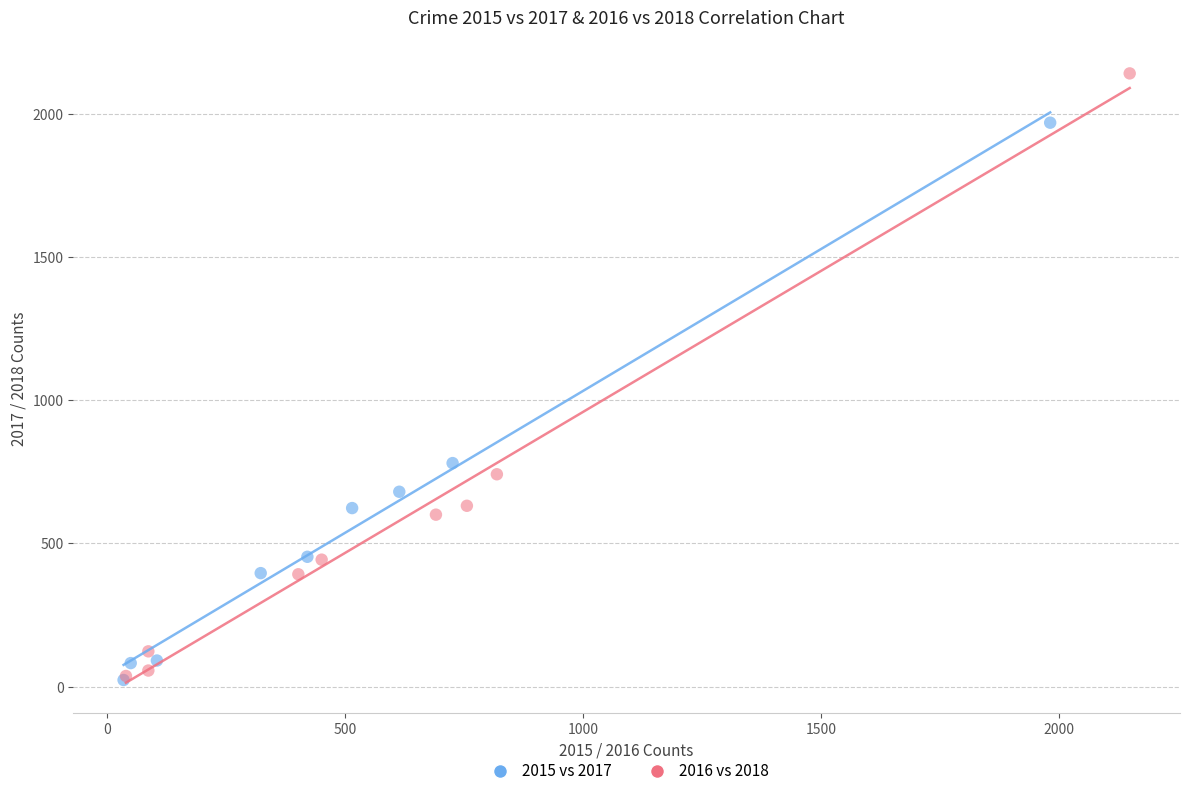

Which series contains the highest Y value?

2016 vs 2018